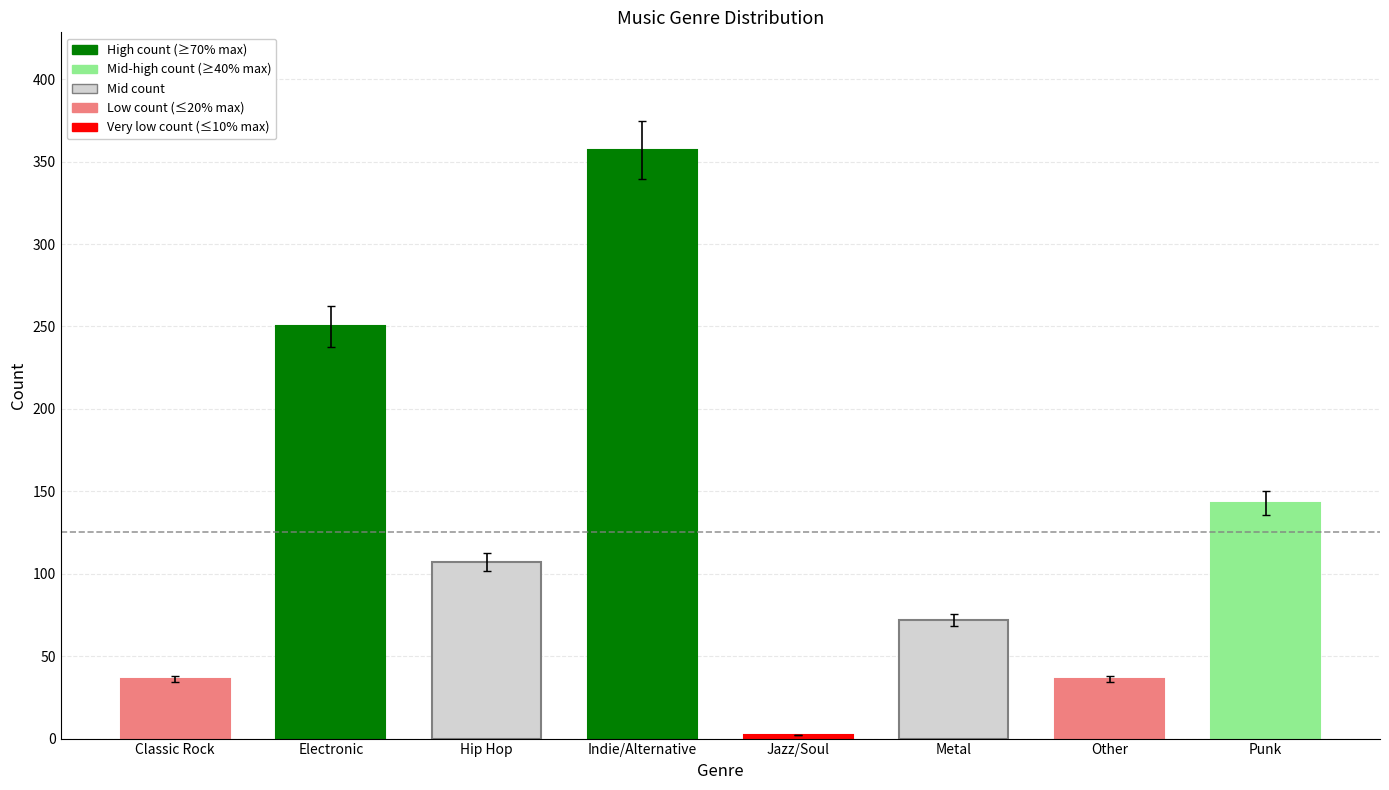

Is it true that the value at Classic Rock is 36?

True